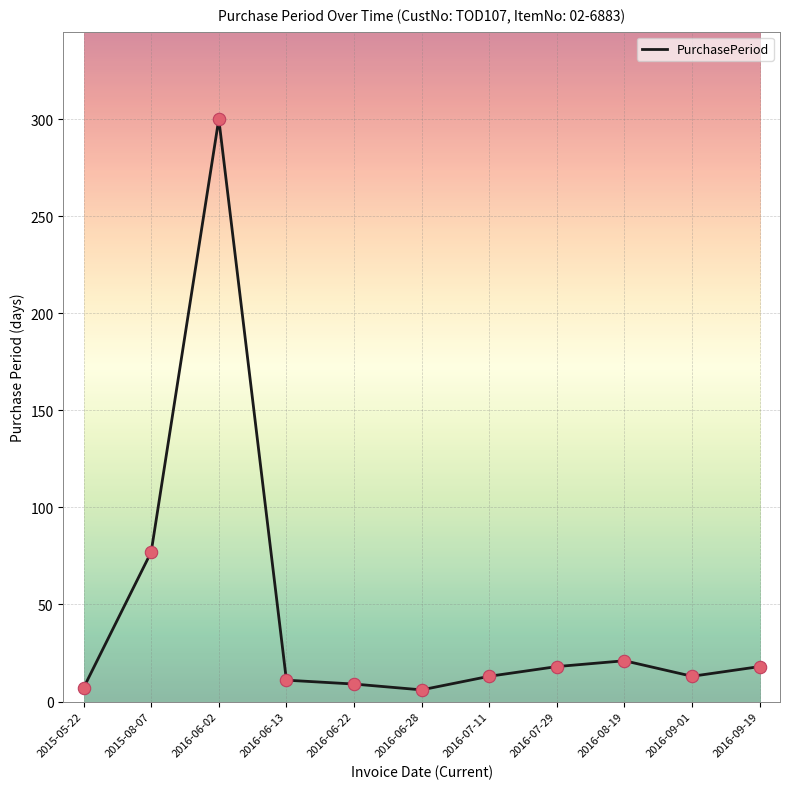

What is the change in value from 2015-05-22 to 2016-07-29?

+11